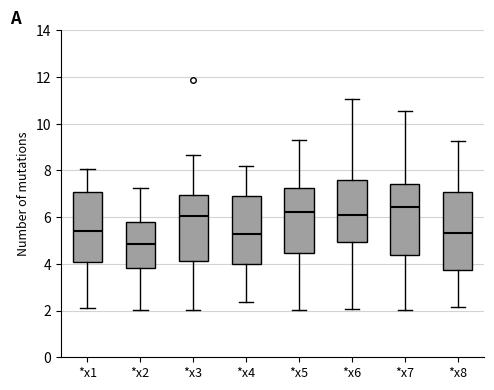

Reading left to right, transcribe this box plot: for each box, give where its median line is, the range the box spans, and where its two whiskers end, as read against the y-axis. The values are not printed on the chart, so give them approximately, as read against the axis.

*x1: median 5.4, box 4.0 to 7.0, whiskers 2.2 to 8.0
*x2: median 4.8, box 3.8 to 5.8, whiskers 2.0 to 7.2
*x3: median 6.0, box 4.2 to 7.0, whiskers 2.0 to 8.6
*x4: median 5.2, box 4.0 to 6.8, whiskers 2.4 to 8.2
*x5: median 6.2, box 4.4 to 7.2, whiskers 2.0 to 9.2
*x6: median 6.2, box 5.0 to 7.6, whiskers 2.0 to 11.0
*x7: median 6.4, box 4.4 to 7.4, whiskers 2.0 to 10.6
*x8: median 5.4, box 3.8 to 7.0, whiskers 2.2 to 9.2